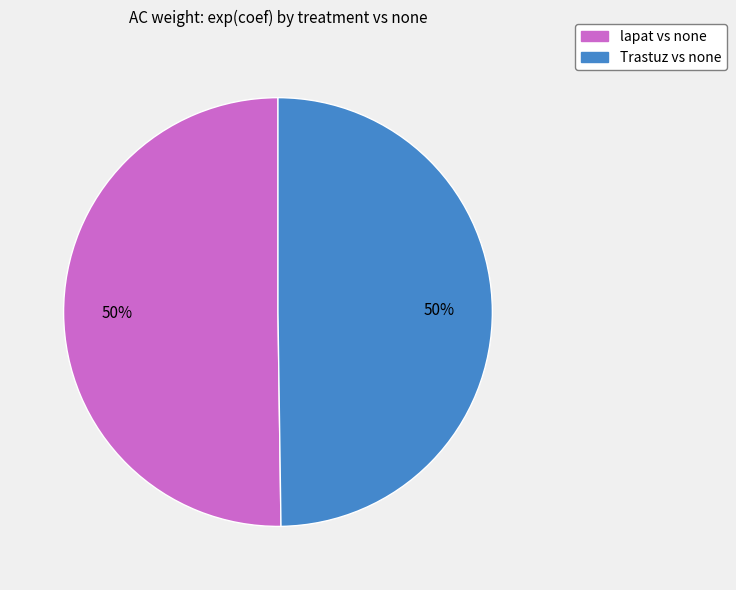

Do Trastuz vs none and lapat vs none together represent more than half of the pie?

Yes